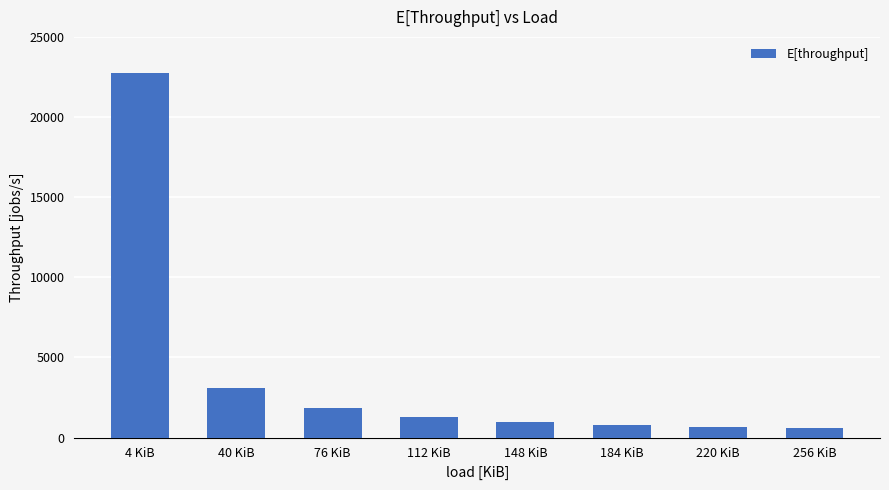

What is the value of the 6th bar from the left?

812.7